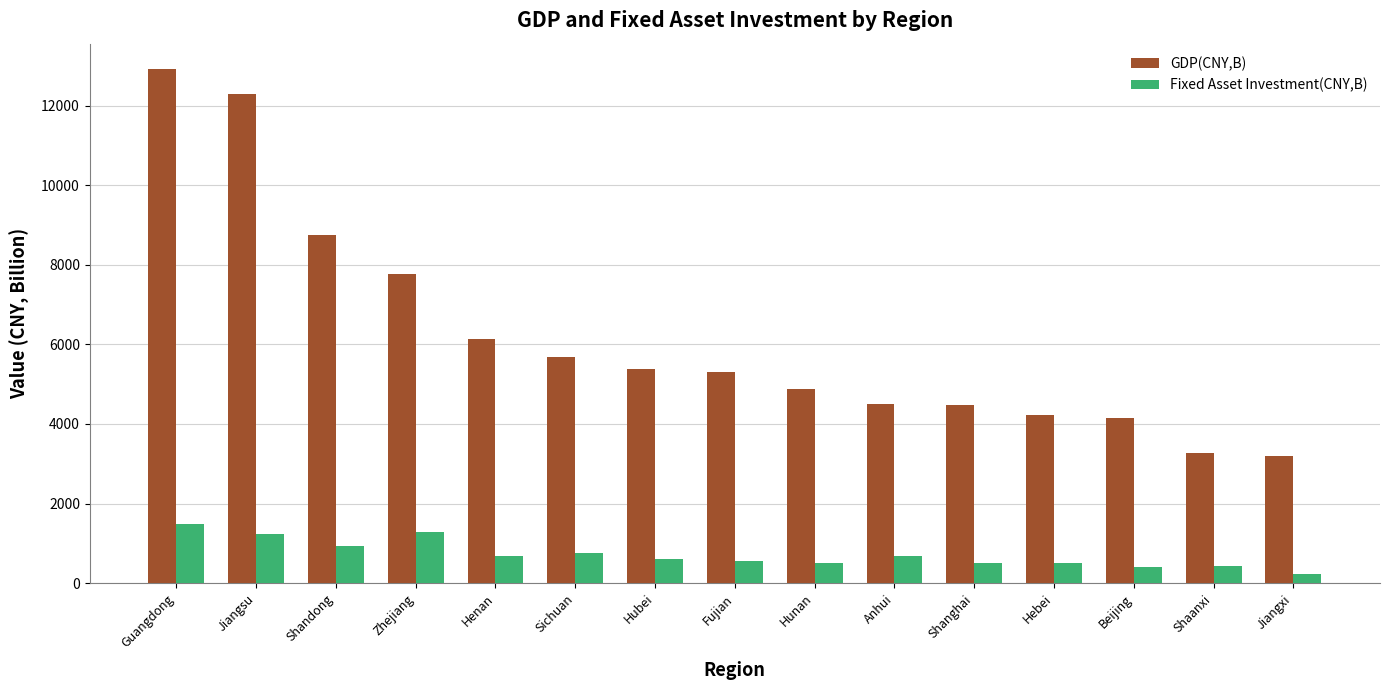

What is the difference between the maximum and second lowest values in the GDP(CNY,B) series?

9634.6